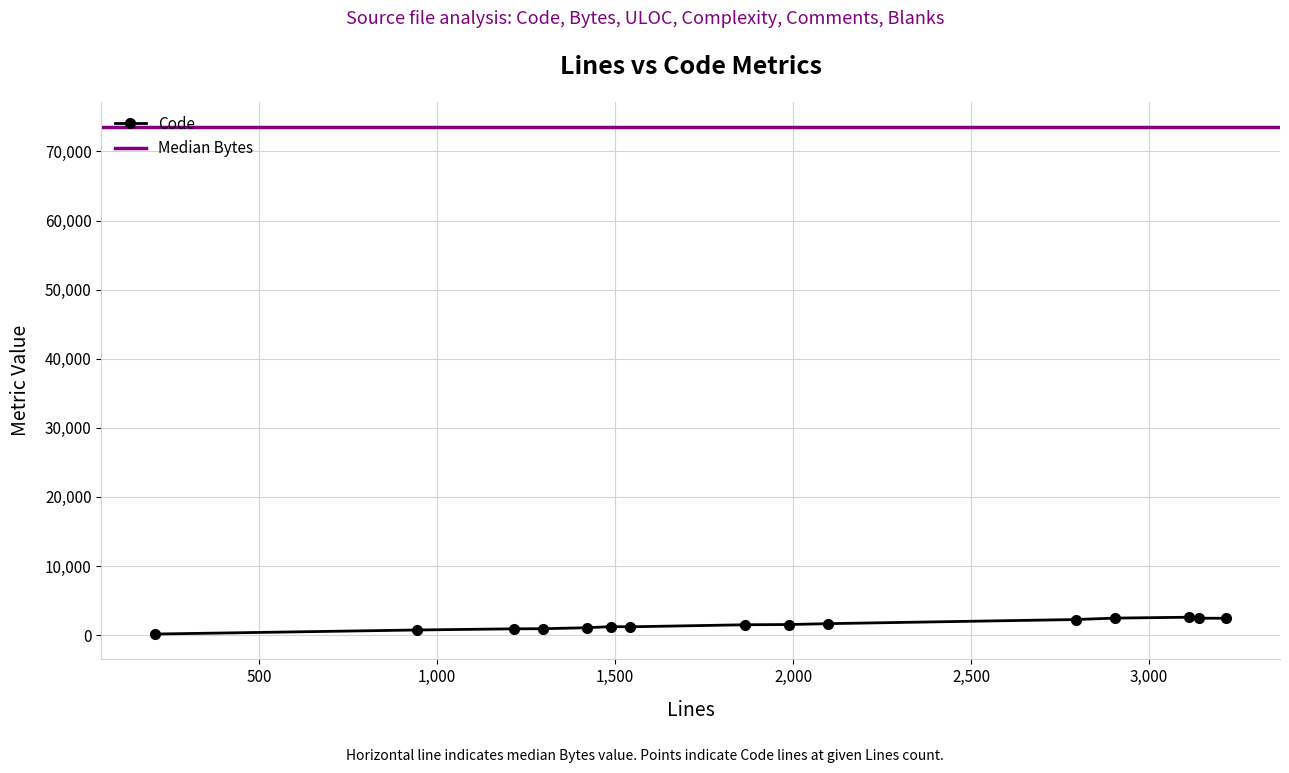

True or false: ULOC and Complexity cross at least once.

False